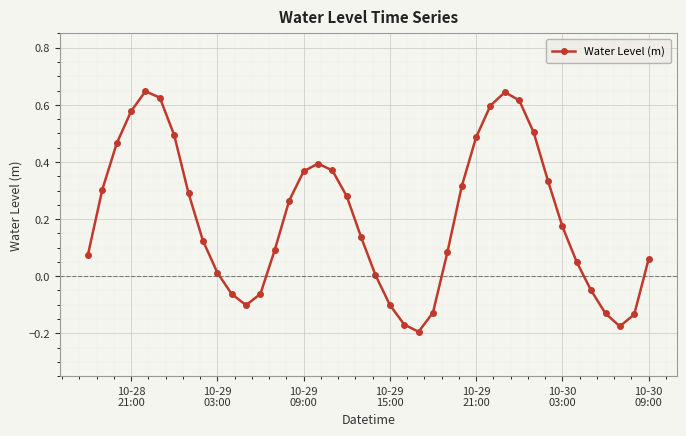

Count the number of data series in this chart.

1